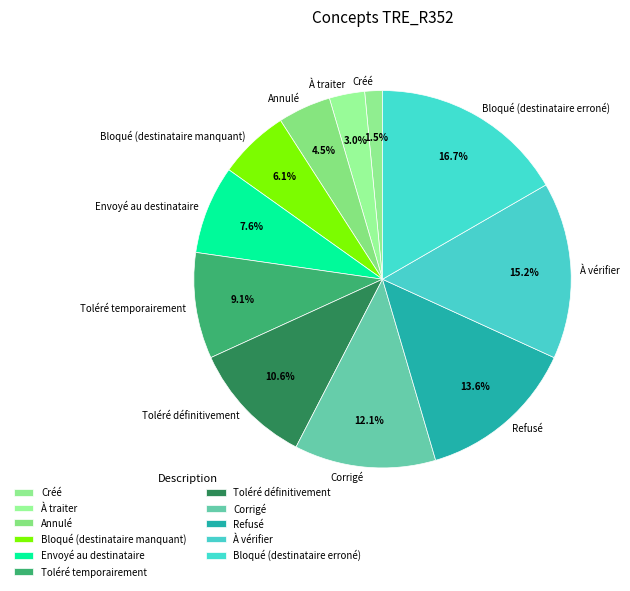

Count the number of slices in the pie.

11